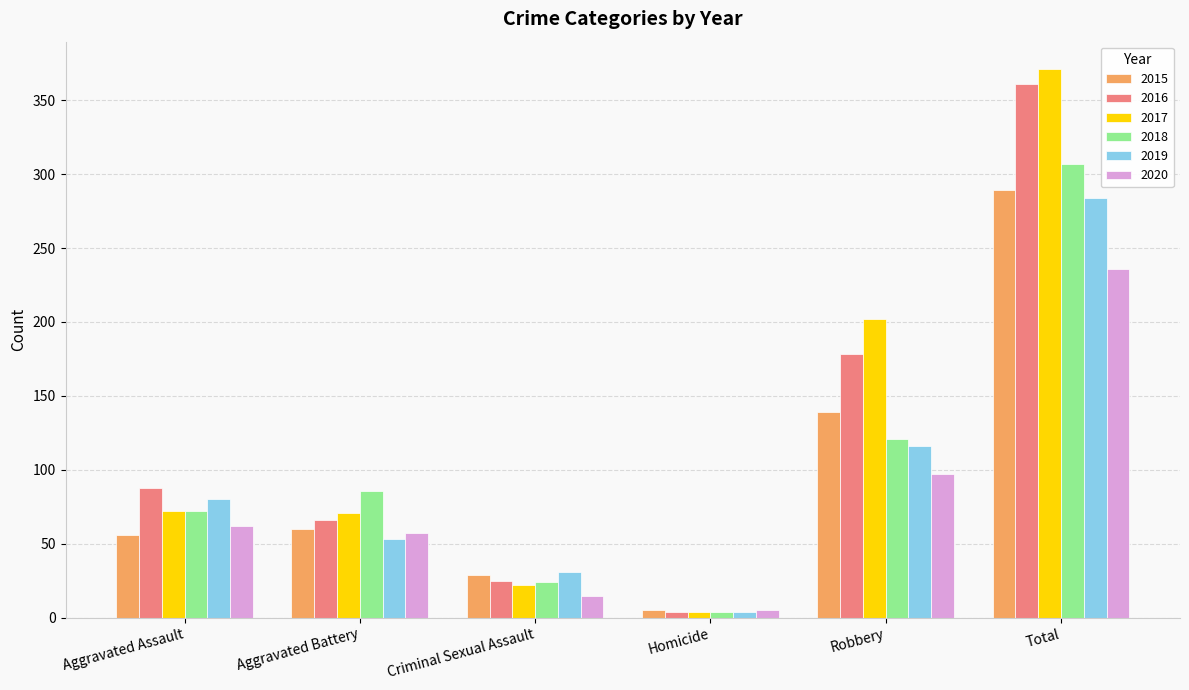

What is the sum of the 2015 values at Aggravated Assault and Total?

345